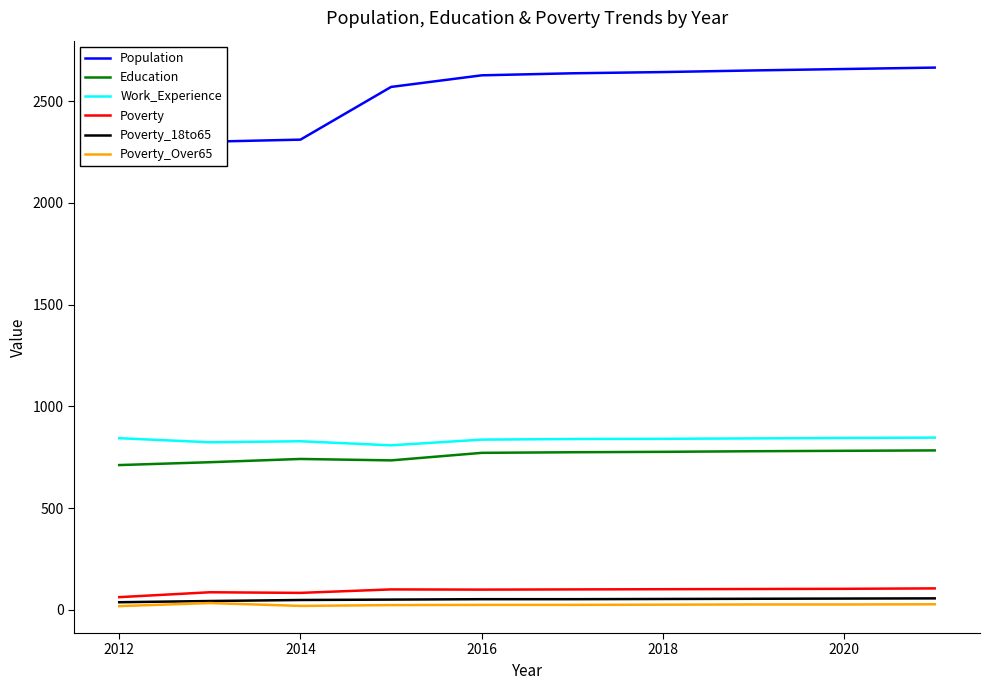

In Education, how many points are higher than both neighbors (excluding endpoints)?

1